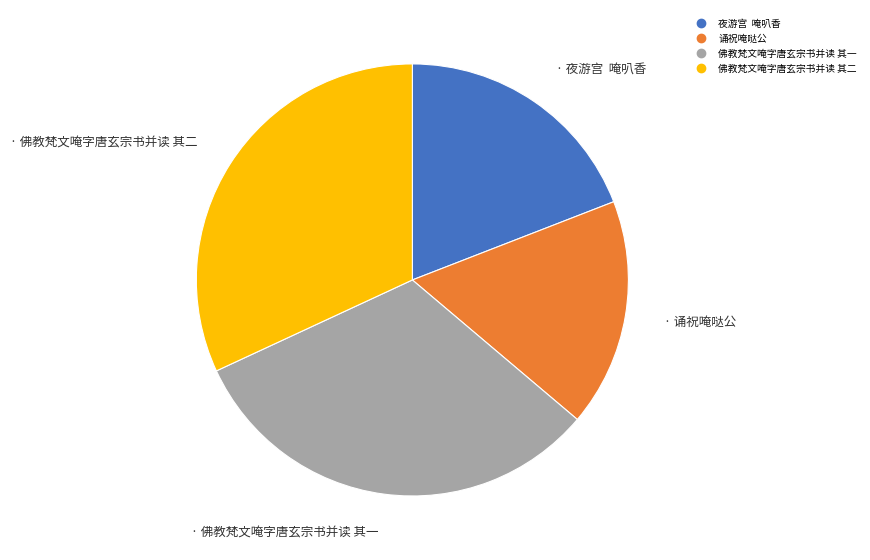

What is the ratio of the value at 诵祝唵哒公 to the value at 佛教梵文唵字唐玄宗书并读 其一?

0.5